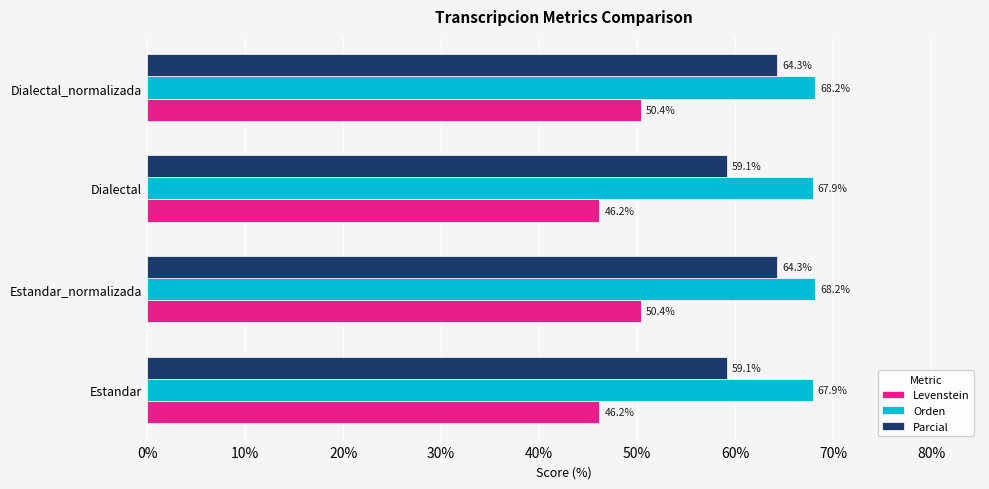

Rank the series at Dialectal from highest to lowest value.

Orden, Parcial, Levenstein